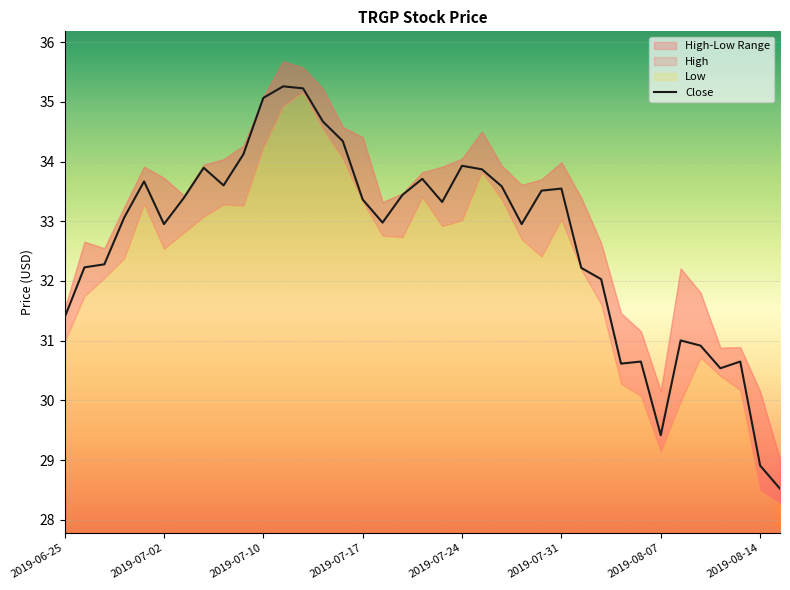

What is the smallest value displayed?

28.5